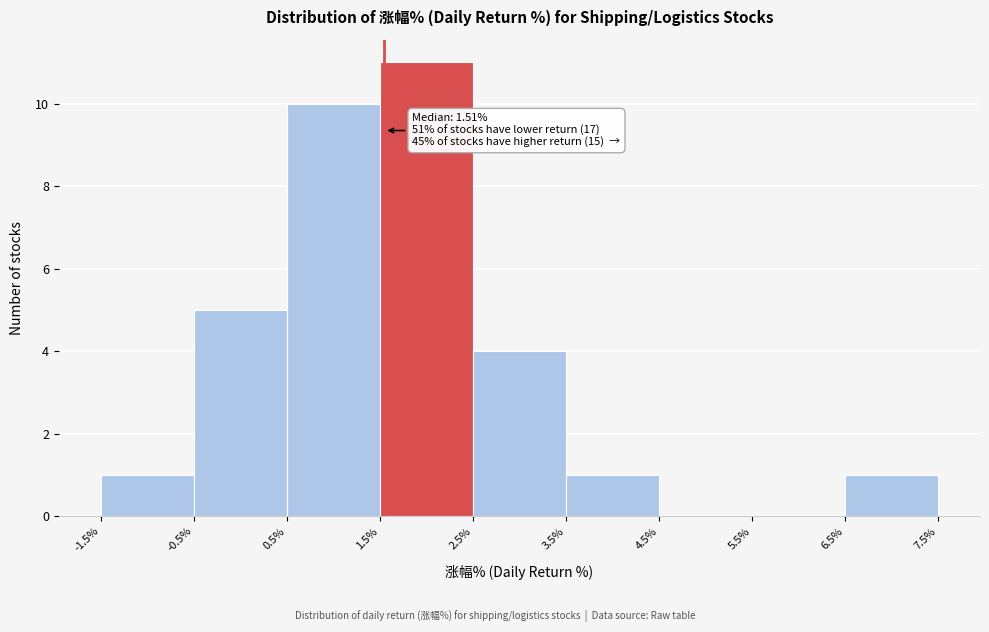

Over which range of the x-axis is the bar tallest?

1.5% to 2.5%